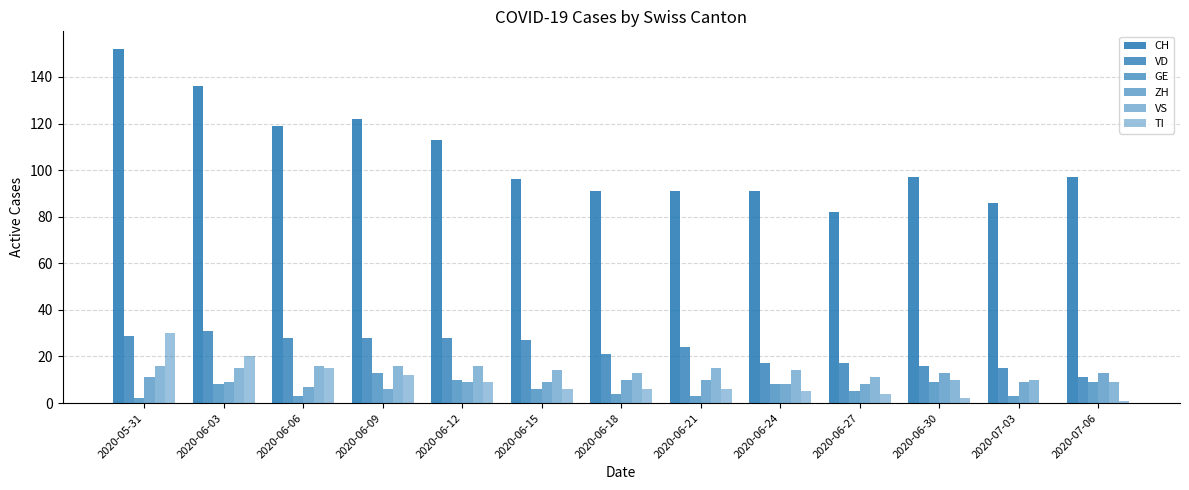

How many categories are shown in the chart?

13